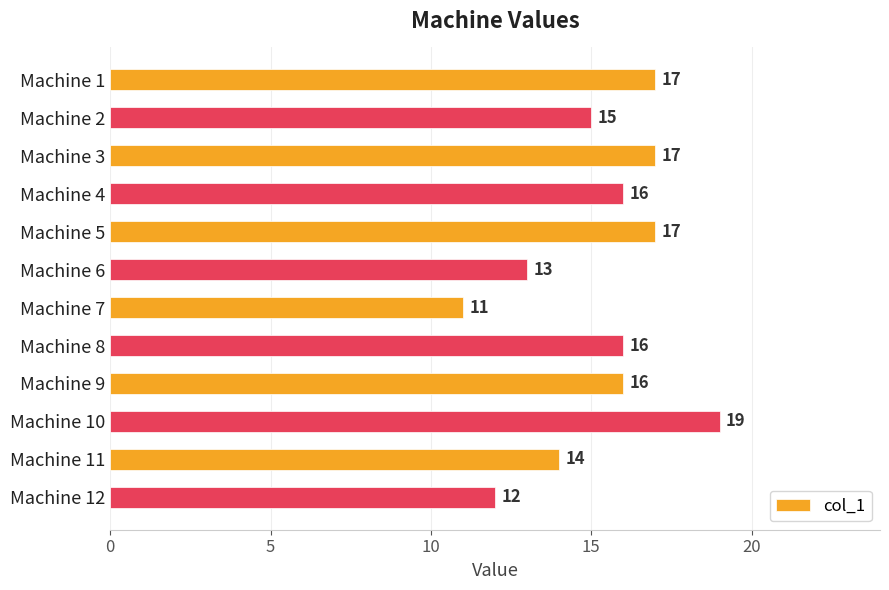

What is the sum of all values?

183